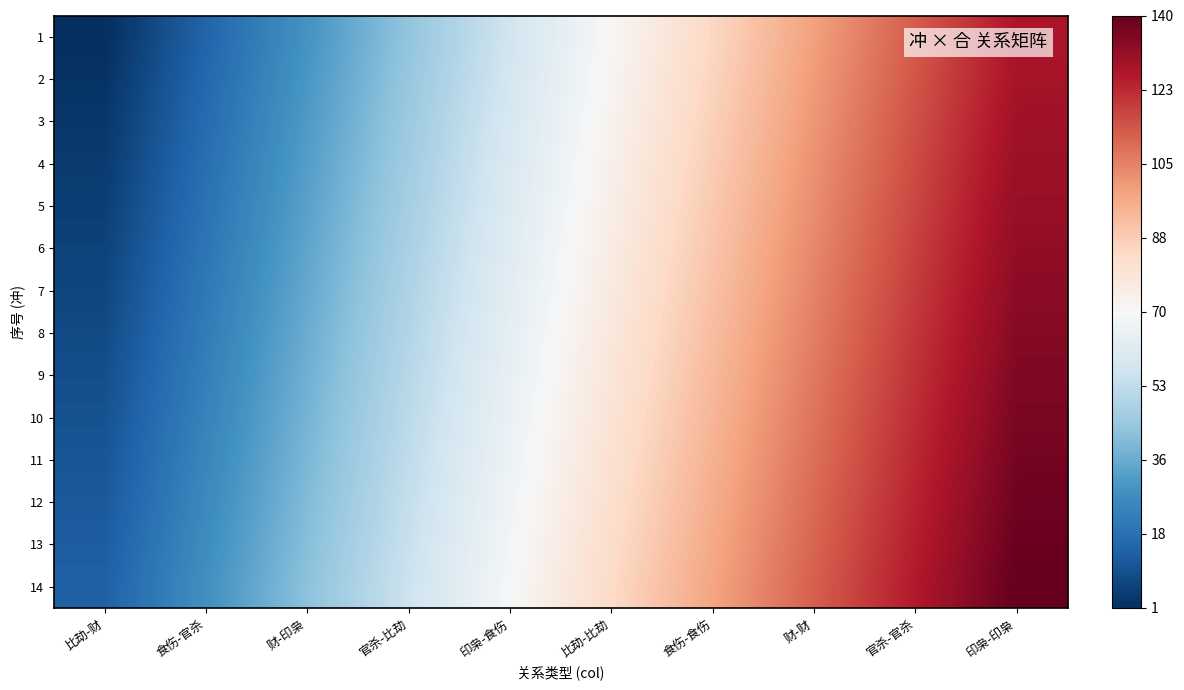

Which series has the largest total across all categories?

14